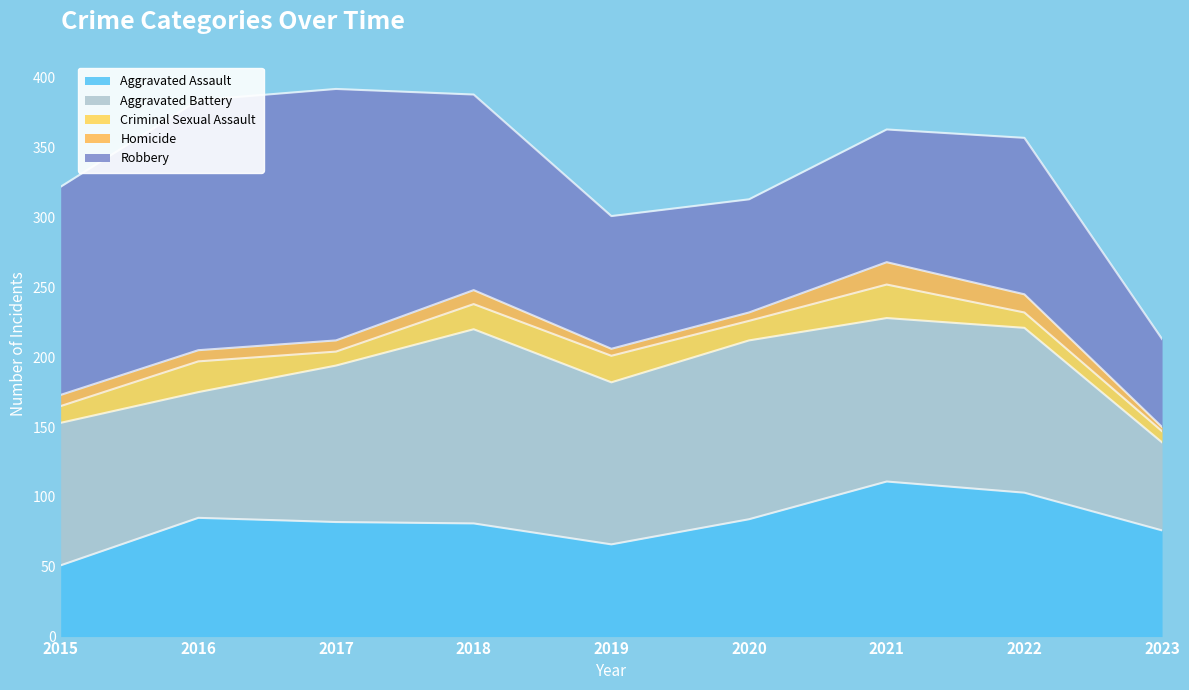

What is the average value of the Aggravated Assault series?

82